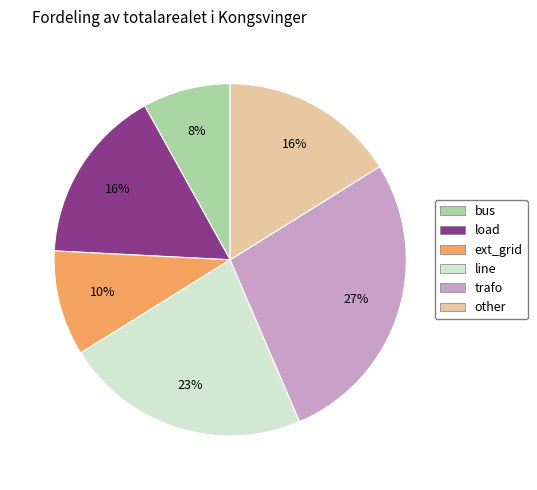

To the nearest percent, what portion does load represent?

16%